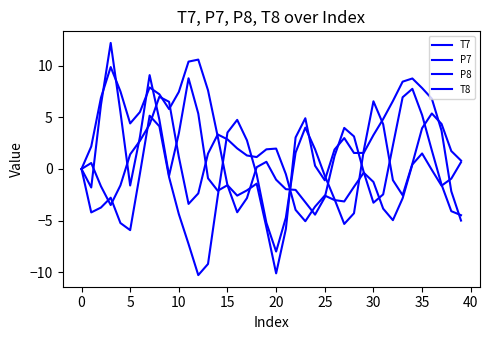

Is this an area chart (filled region under the line)?

No